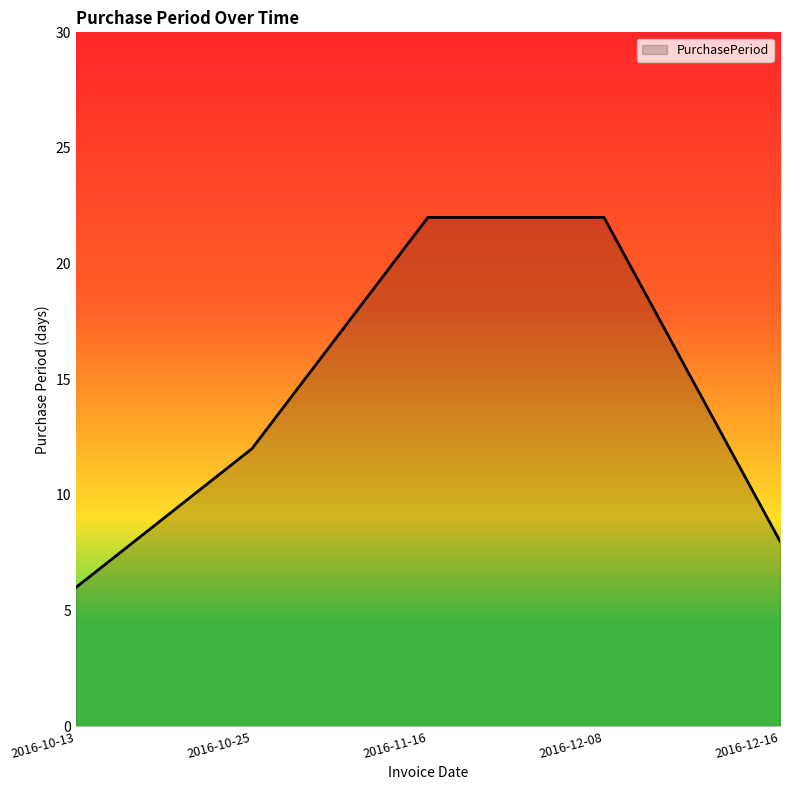

Count the number of data series in this chart.

1